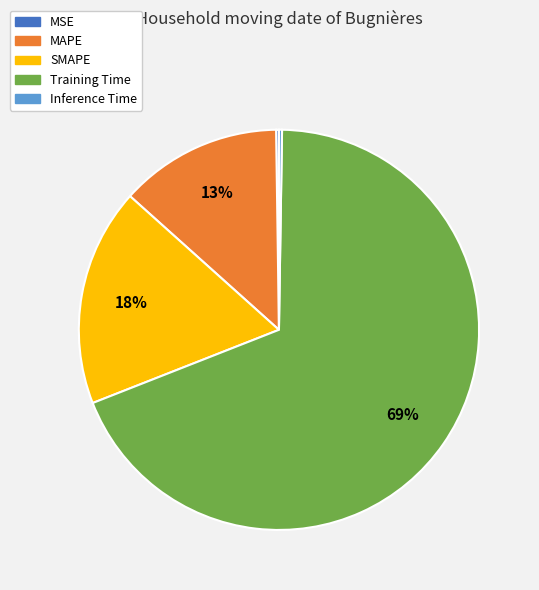

To the nearest percent, what is the difference between the largest and smallest slice percentages?

69%